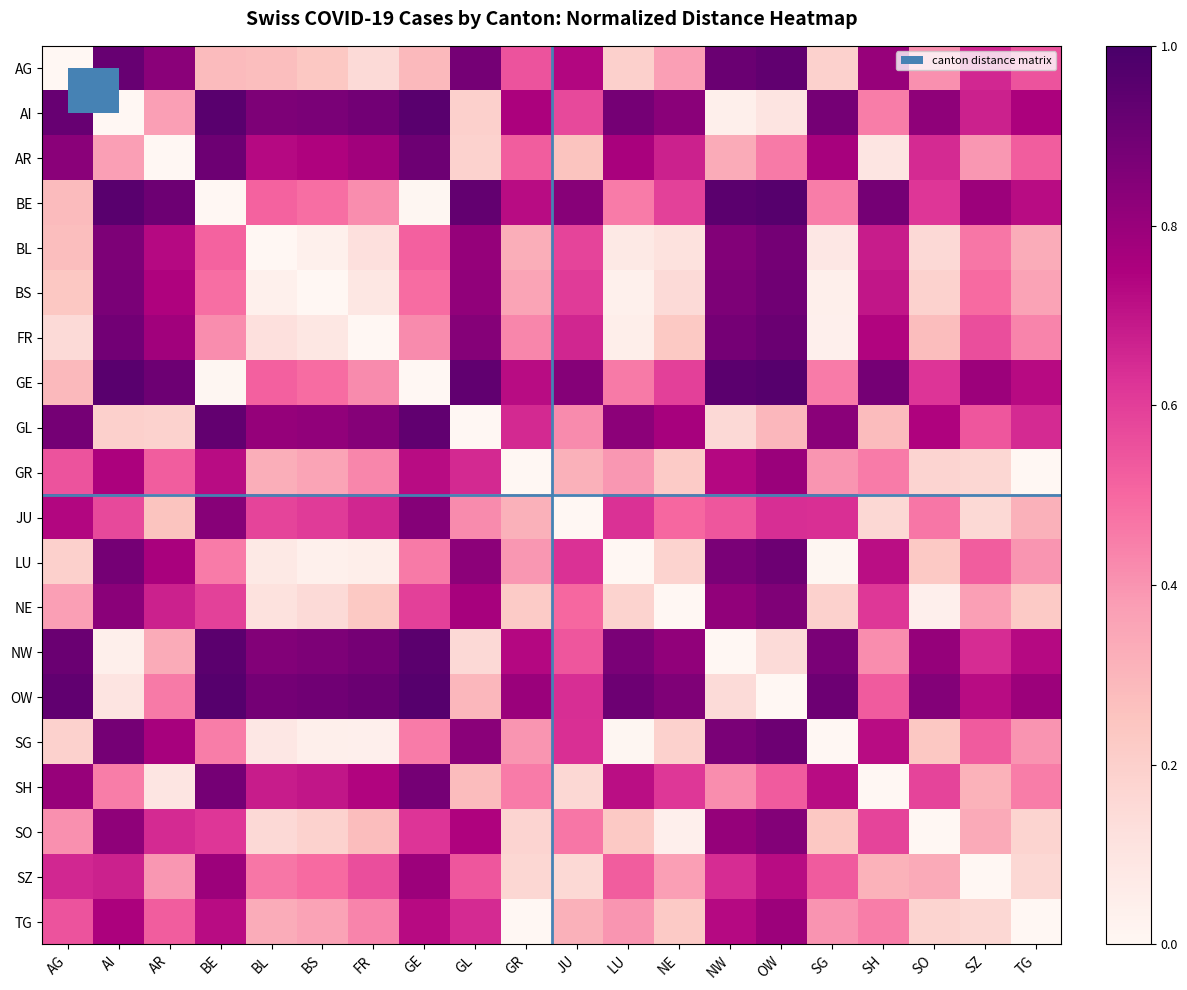

What is the maximum value shown in the chart?

1.0